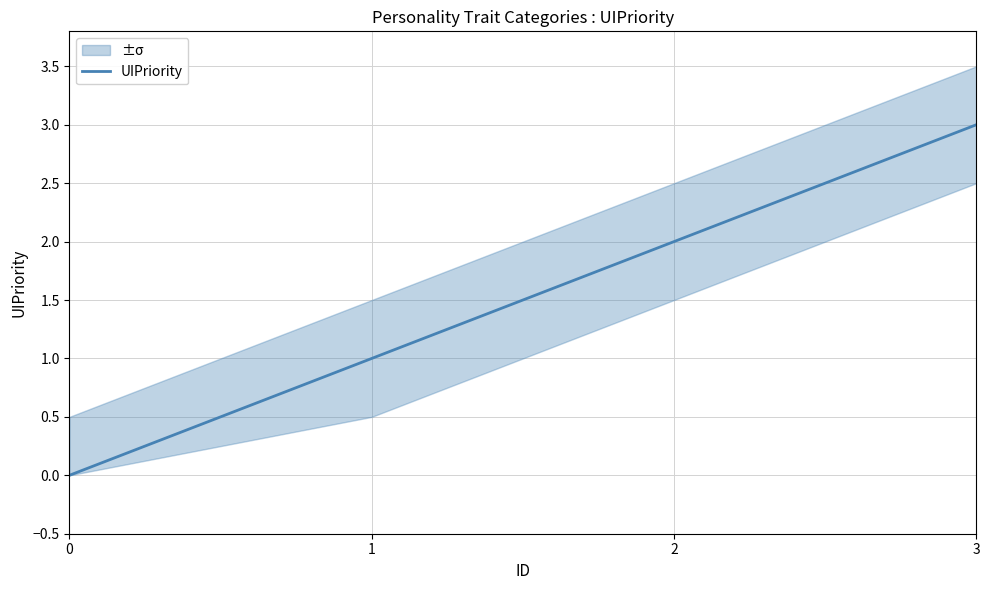

True or false: the data shows 2 at 1.

False